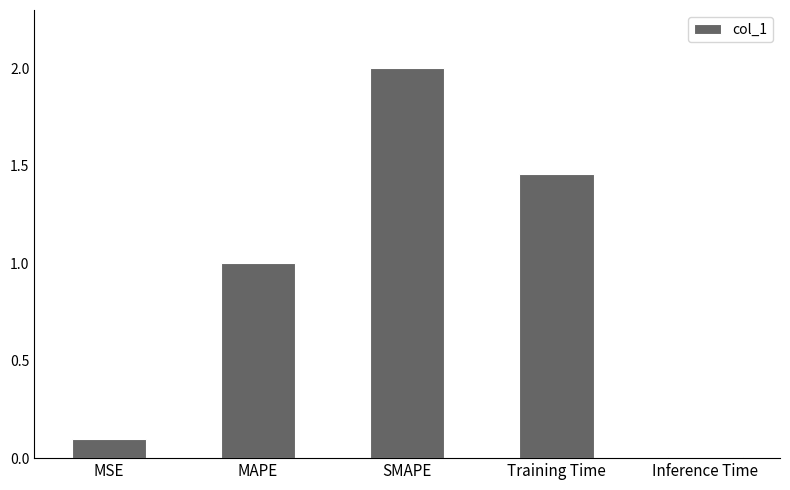

What is the label of the 1st bar from the right?

Inference Time